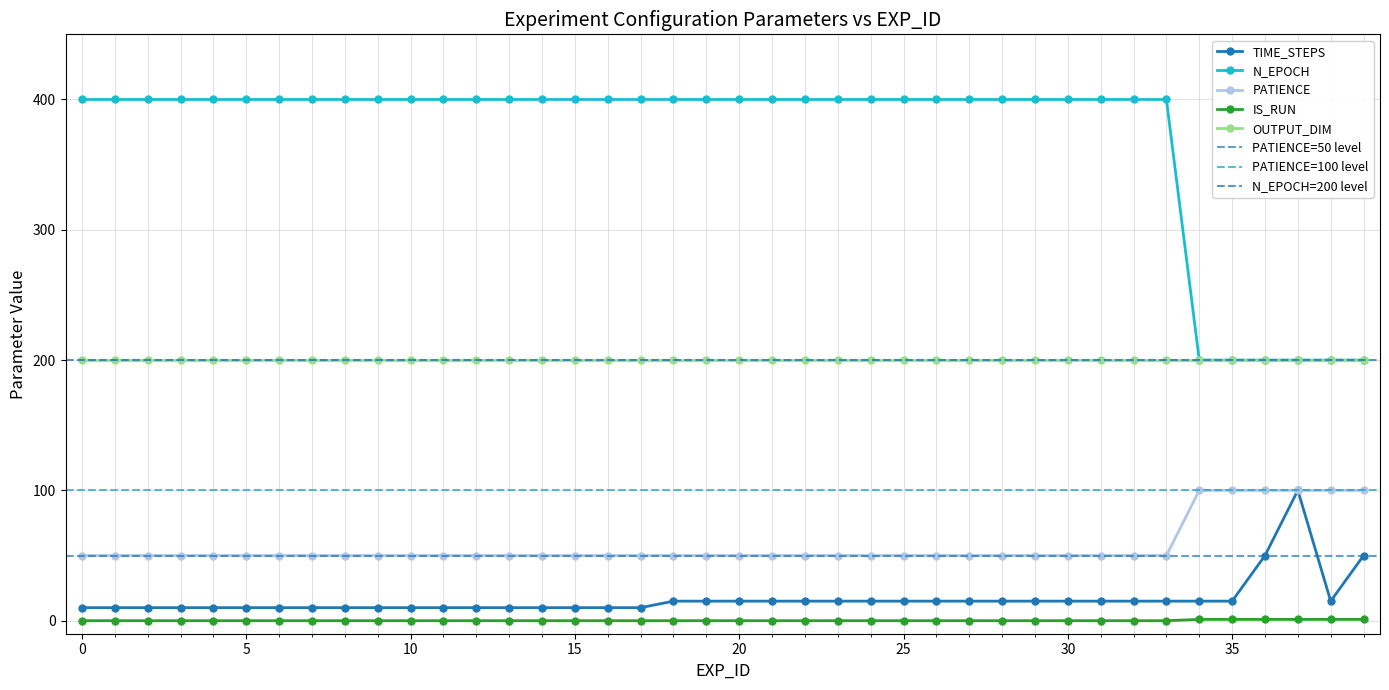

True or false: OUTPUT_DIM and PATIENCE cross at least once.

False